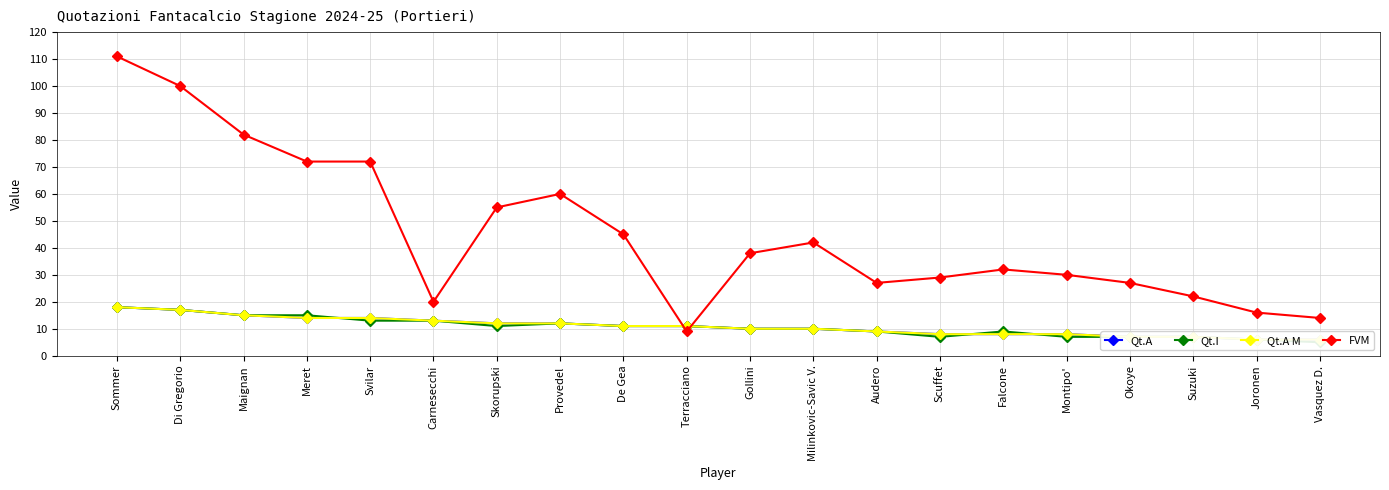

The value of Qt.A at Vasquez D. is 6. True or false?

True